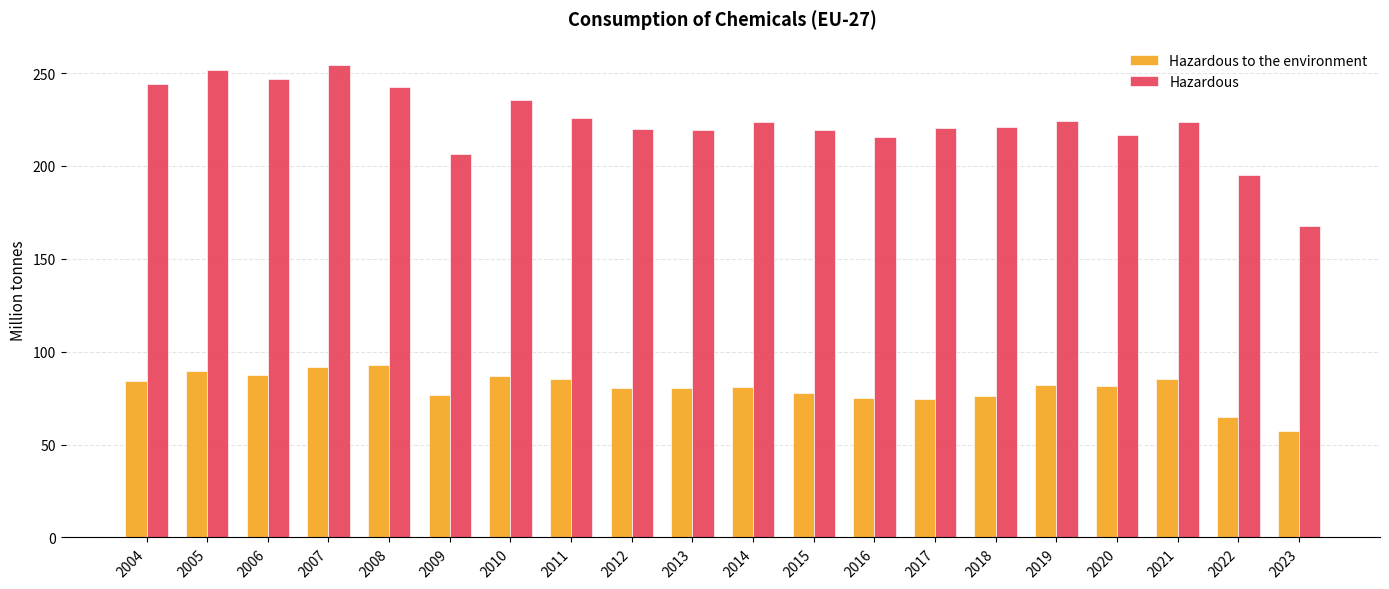

Where does the Hazardous to the environment series first go above 81?

2004